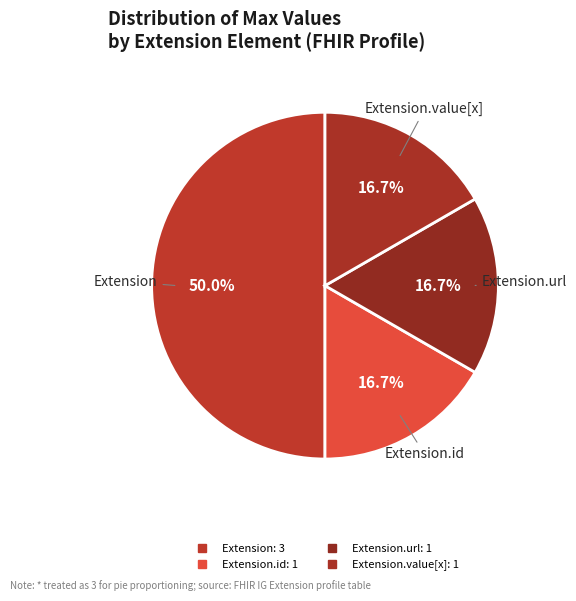

How many segments does this pie chart have?

4